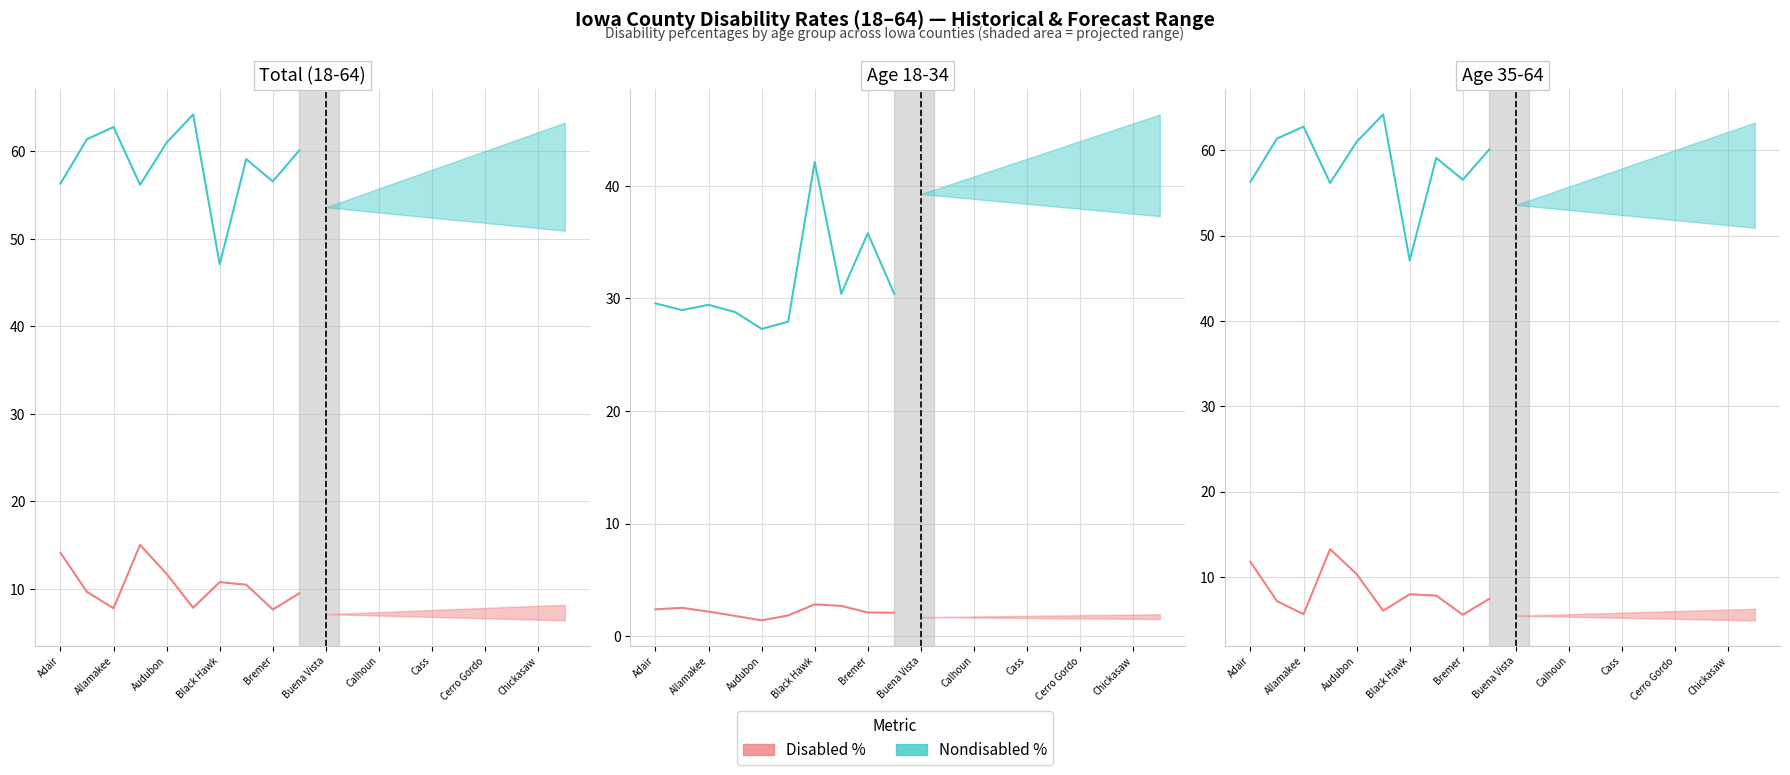

True or false: Nondisabled 18-34 % has more than 0 points higher than both neighbors.

True